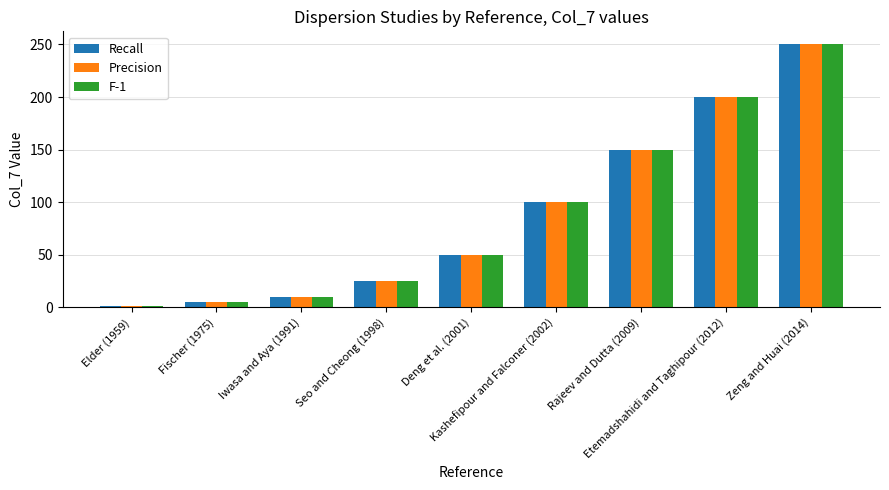

At how many categories does at least one series exceed 76?

4